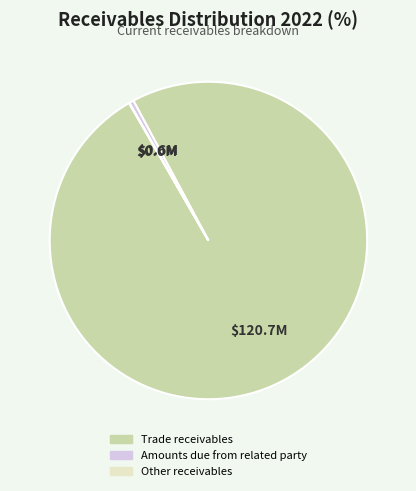

What is the largest slice in the pie chart?

Trade receivables